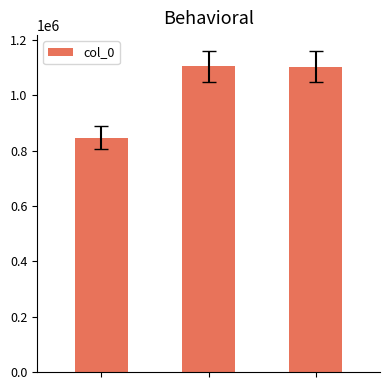

Count the number of data series in this chart.

1